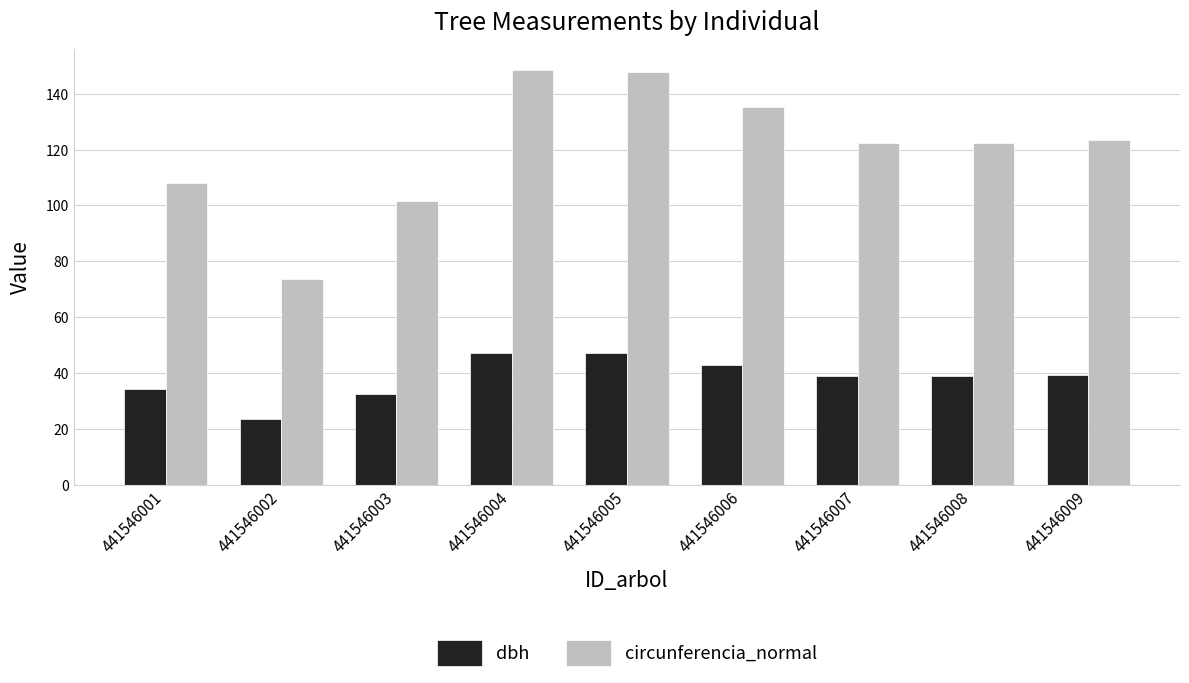

What is the total value across all series at 441546007?

161.3